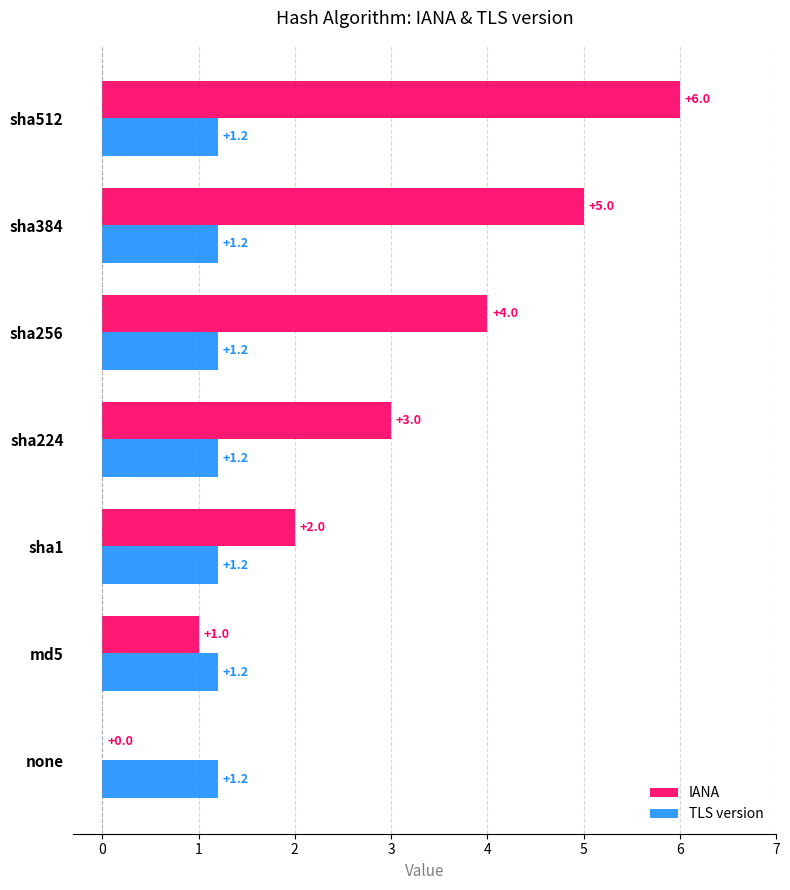

True or false: TLS version has a value of 1.7 at sha1.

False